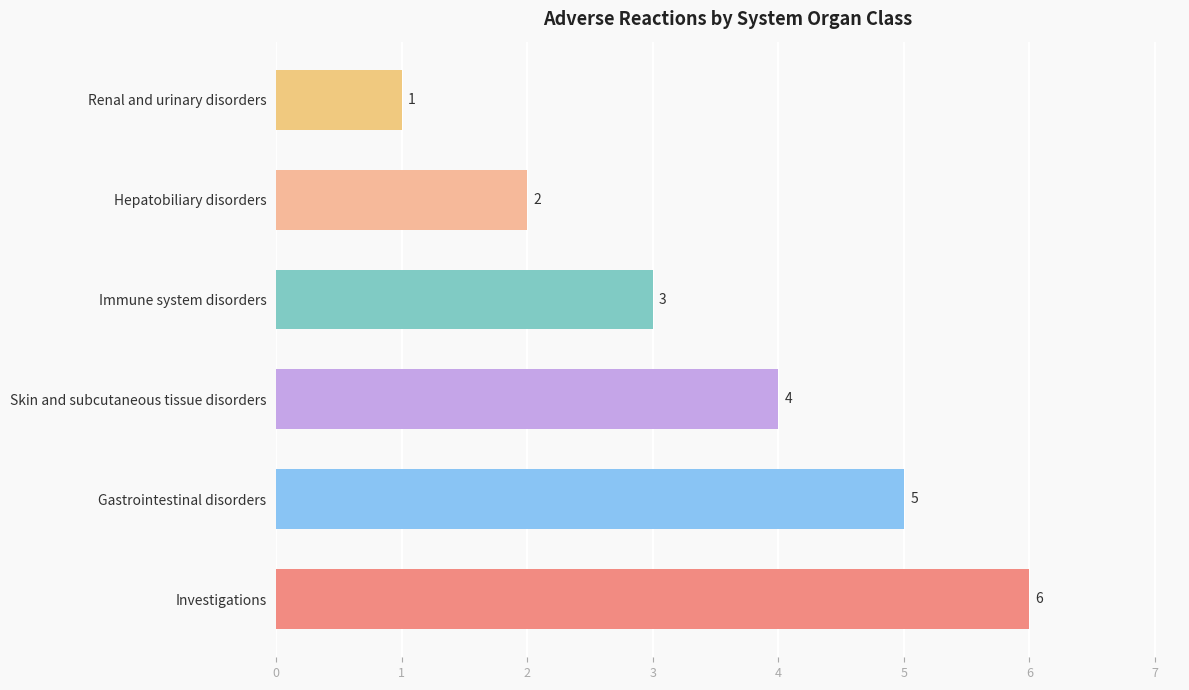

How many values are between 2 and 5?

4